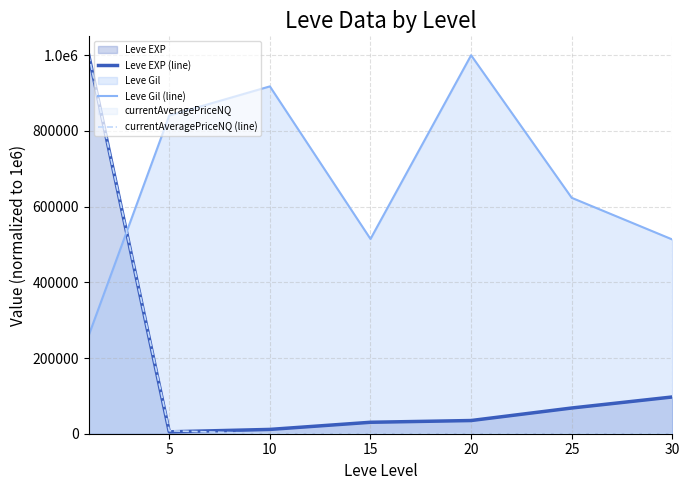

Does the chart have visible grid lines?

Yes